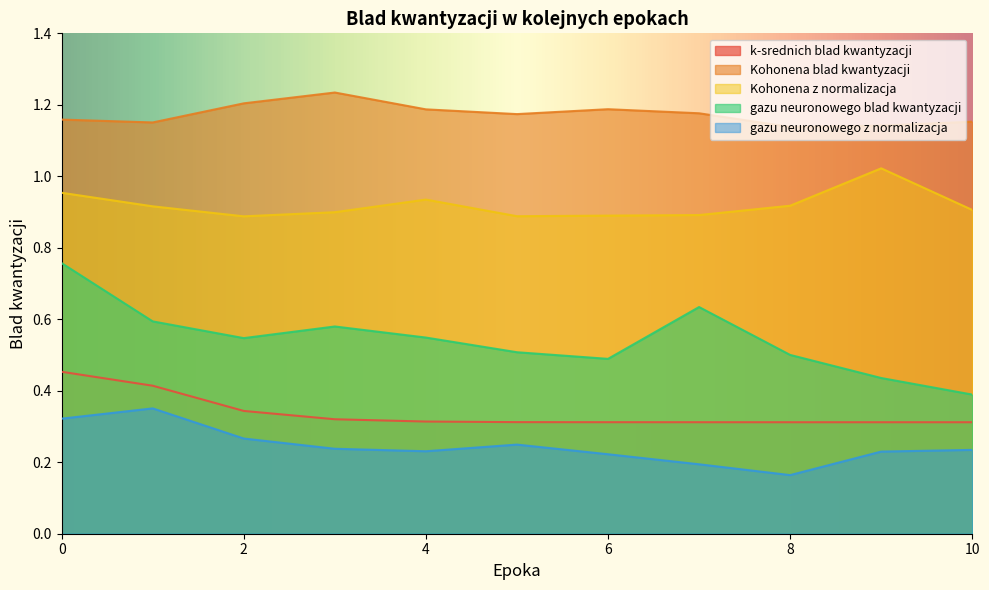

How many interior local peaks does the Kohonena blad kwantyzacji series have?

2